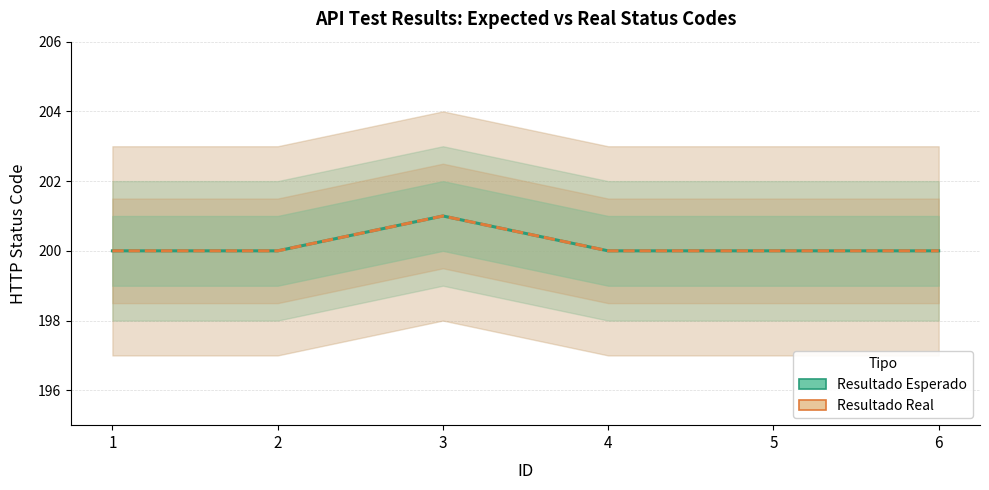

What value does the Resultado Real series have at 5?

200